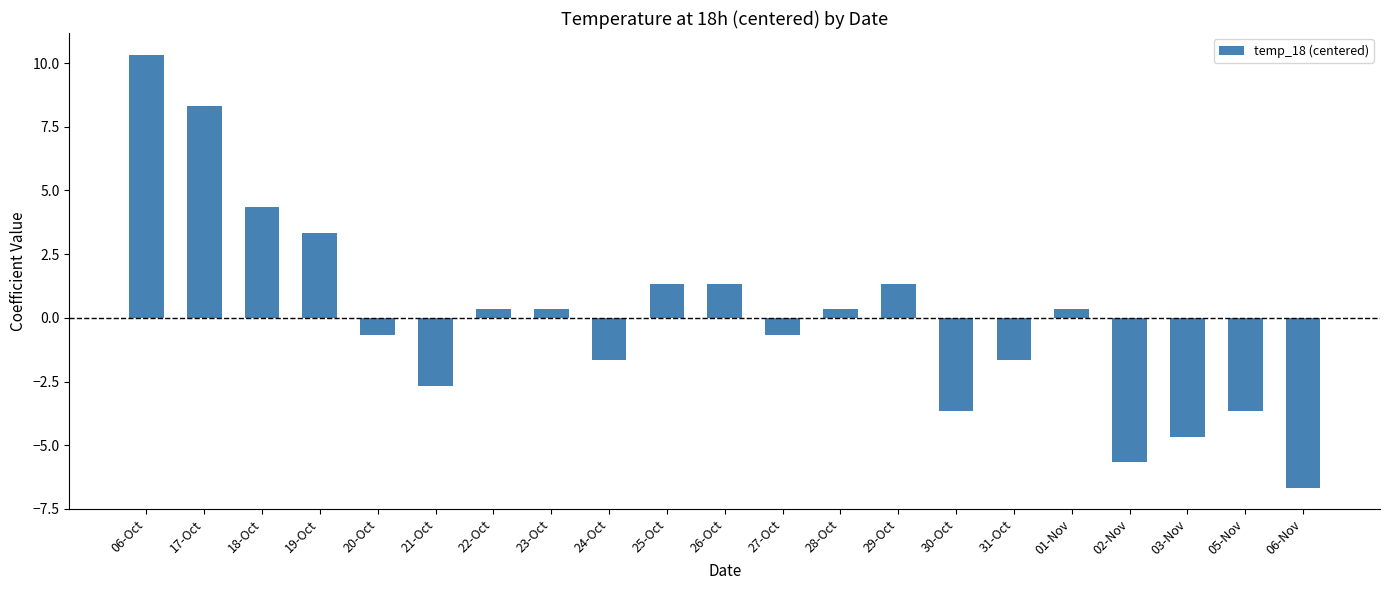

The value at 17-Oct is 8.3. True or false?

True